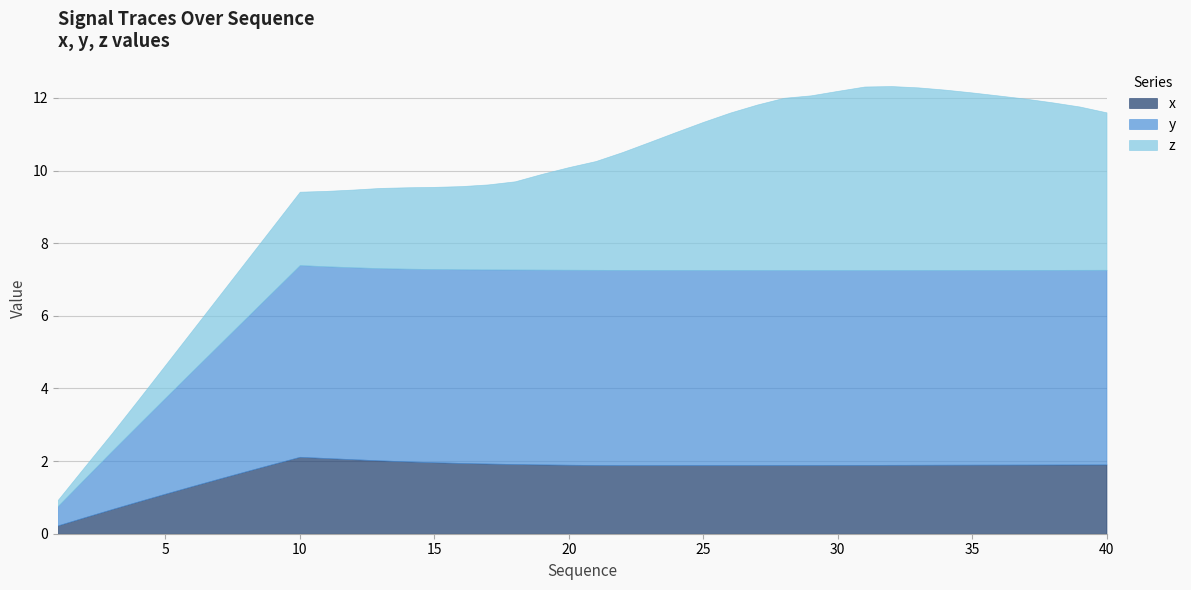

What is the lowest value of the z series?

0.2